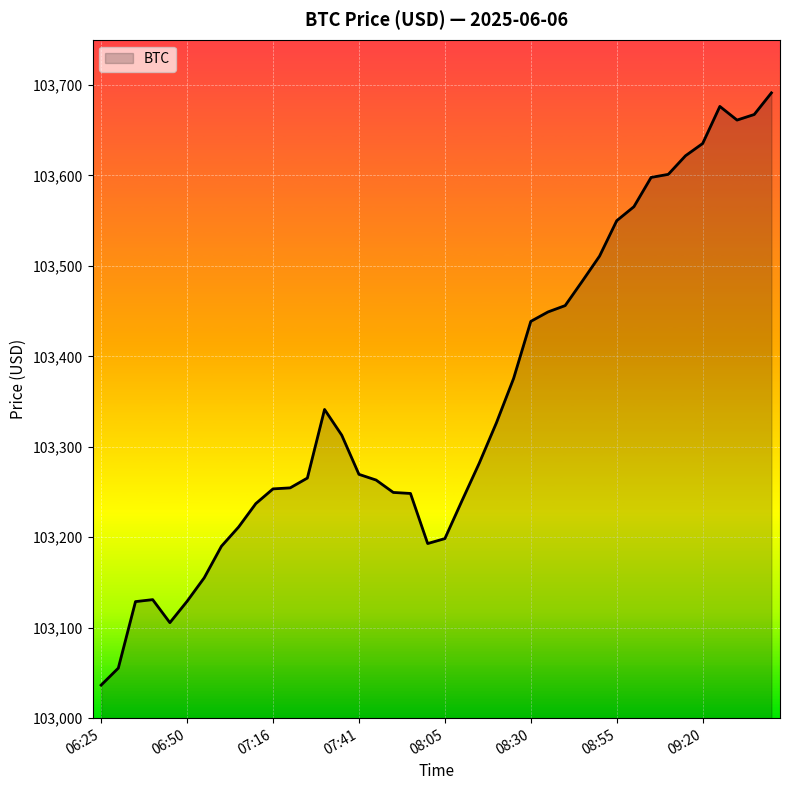

How many lines are shown in the chart?

1